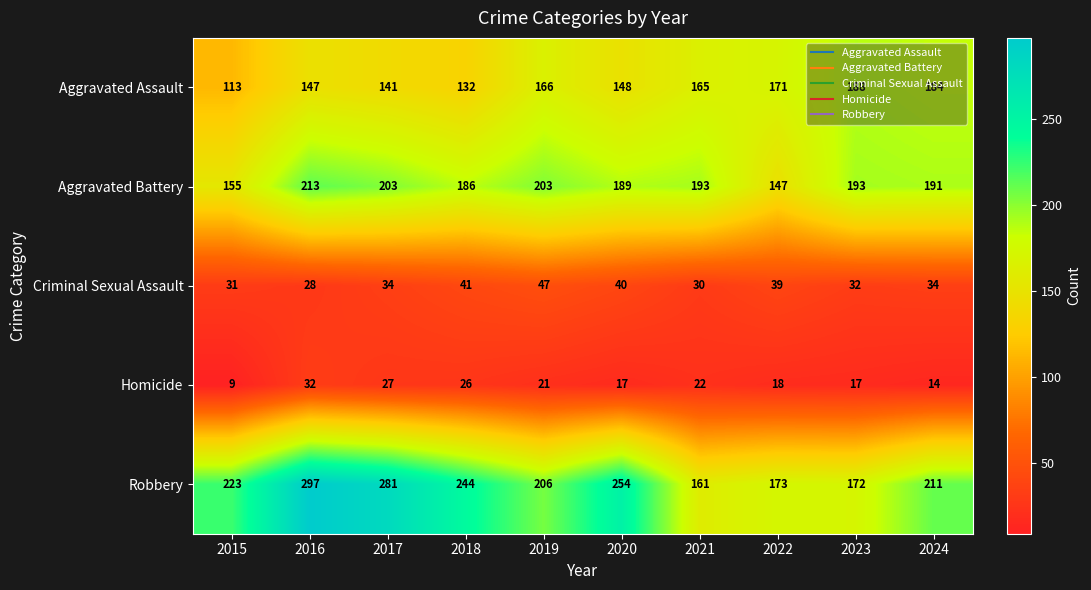

True or false: Aggravated Assault has a value of 113 at 2024.

False